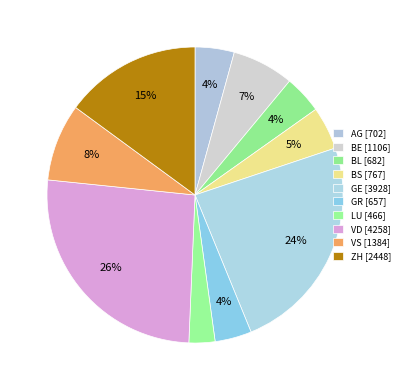

Count the number of slices in the pie.

10